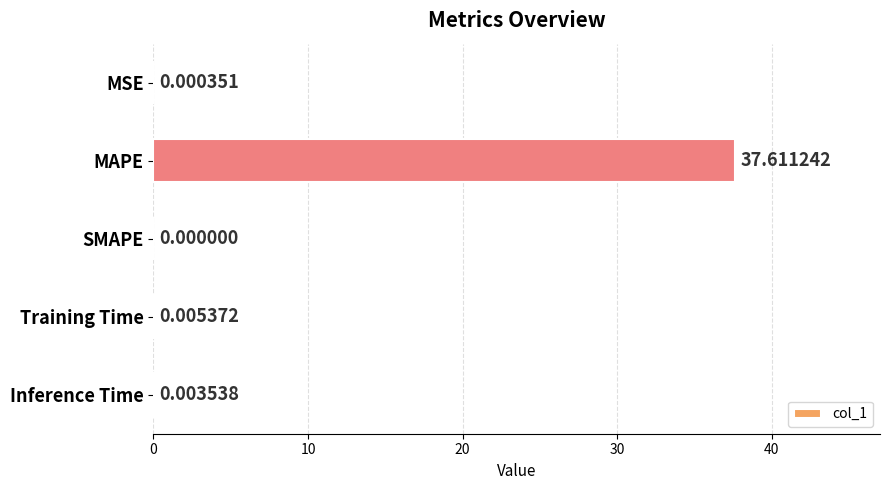

Where is the data nearest to the value 18?

Training Time